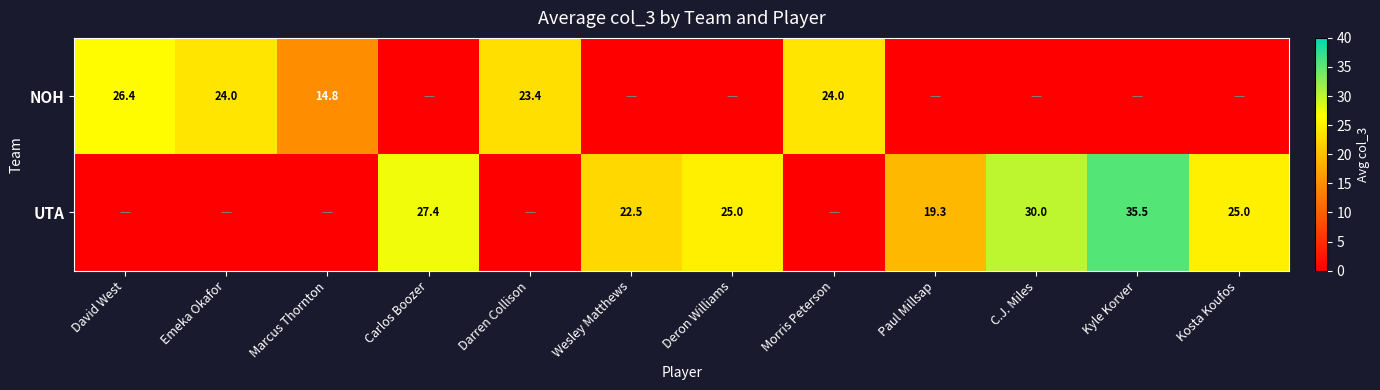

Is it true that UTA equals 19.3 at Paul Millsap?

True